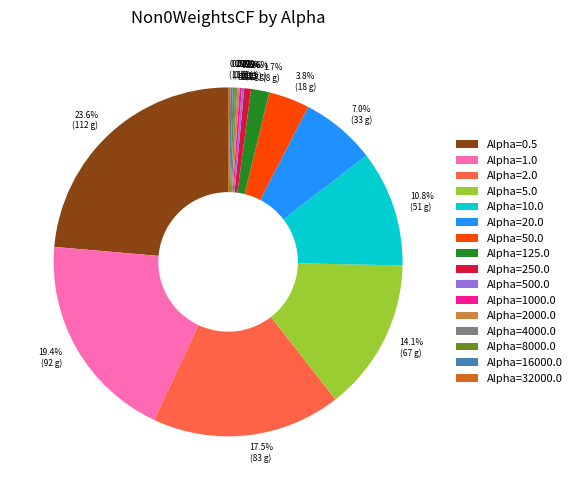

To the nearest percent, what is the average slice percentage?

6%